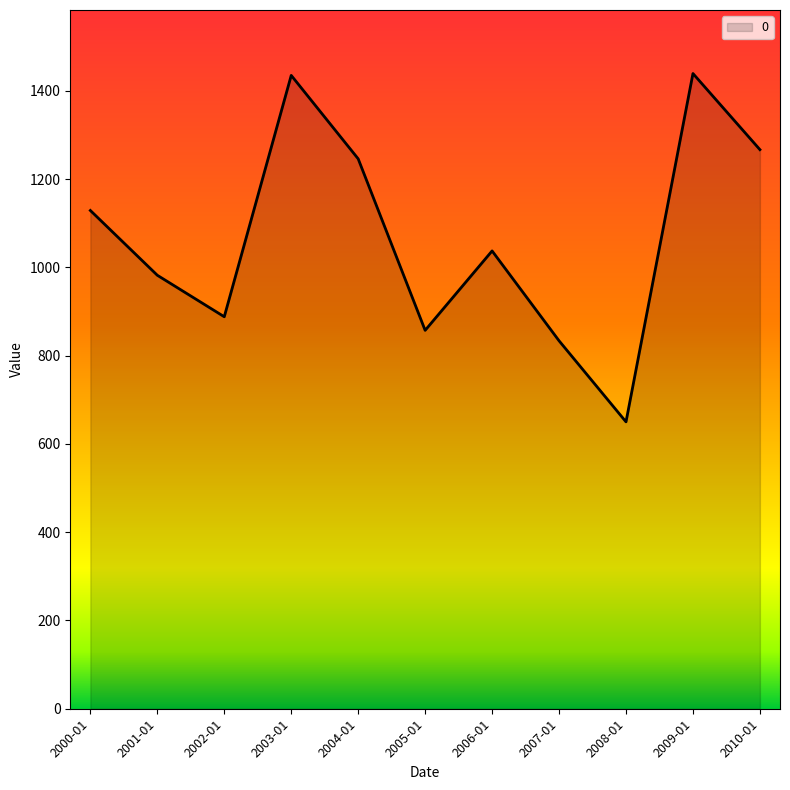

True or false: there are more than 0 points higher than both neighbors.

True